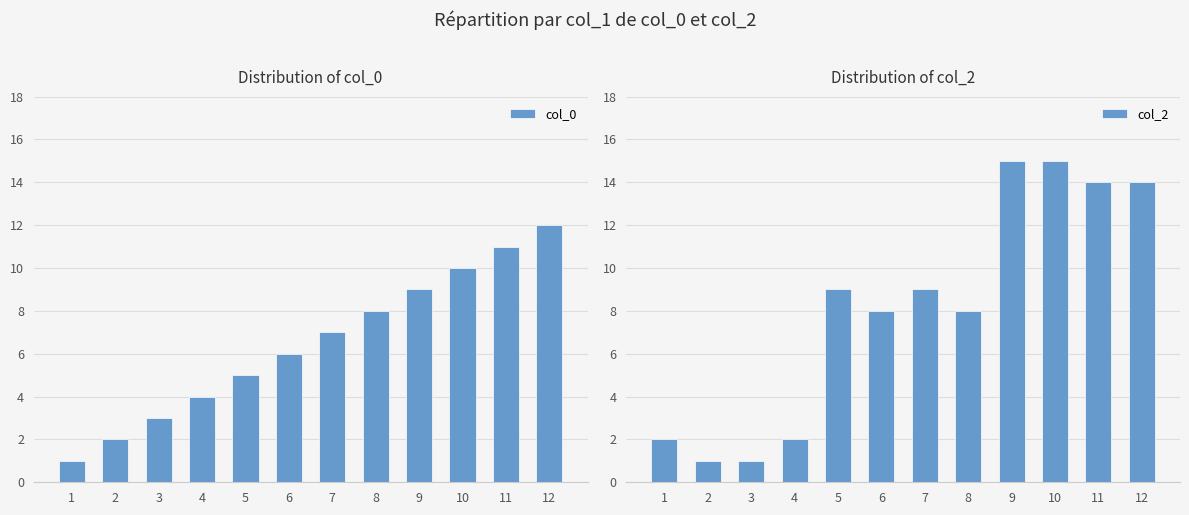

What is the sum of the col_2 values at 1 and 8?

10